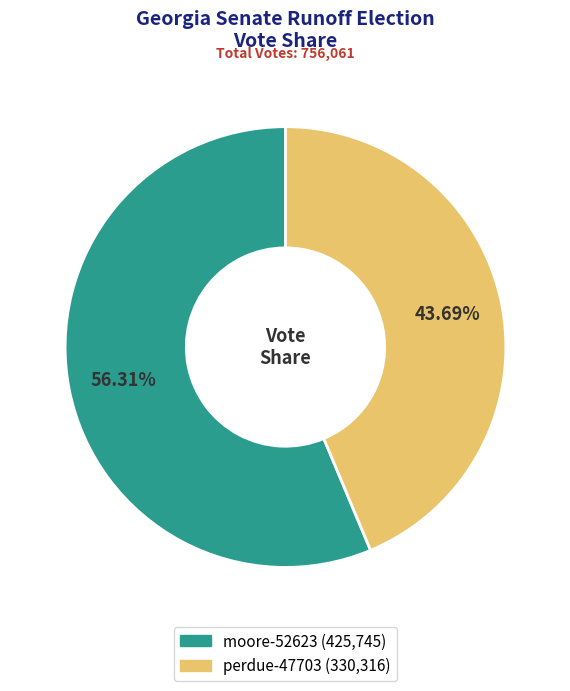

What is the majority slice?

moore-52623